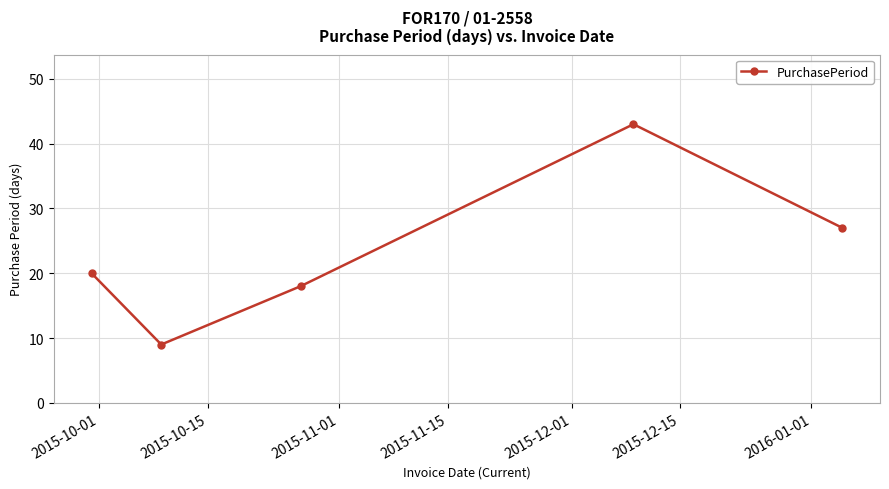

What is the smallest value displayed?

9